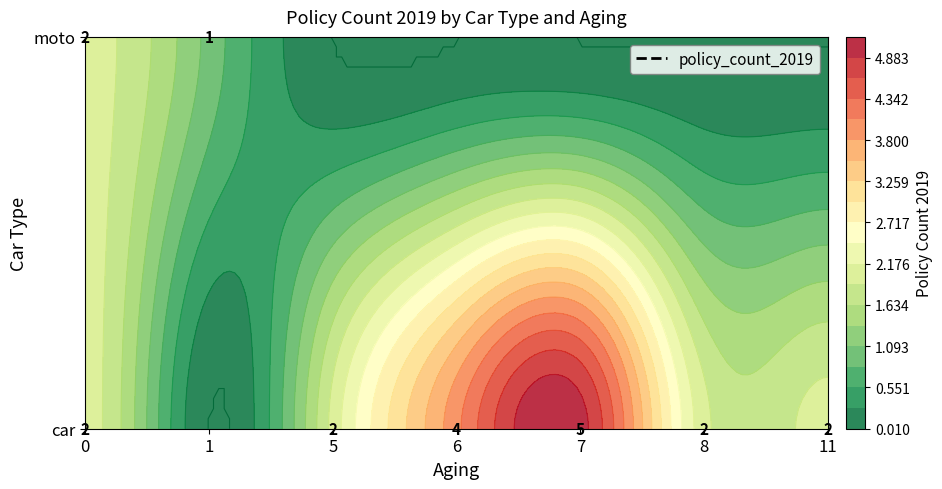

The moto series shows 2 at 0. True or false?

True